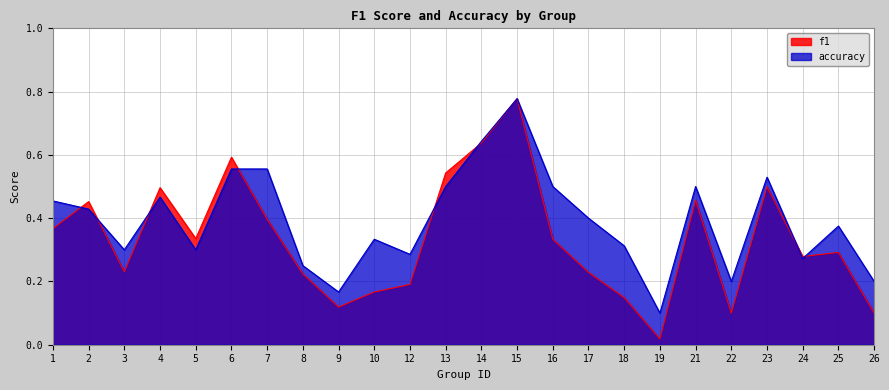

How many series are shown in this chart?

2